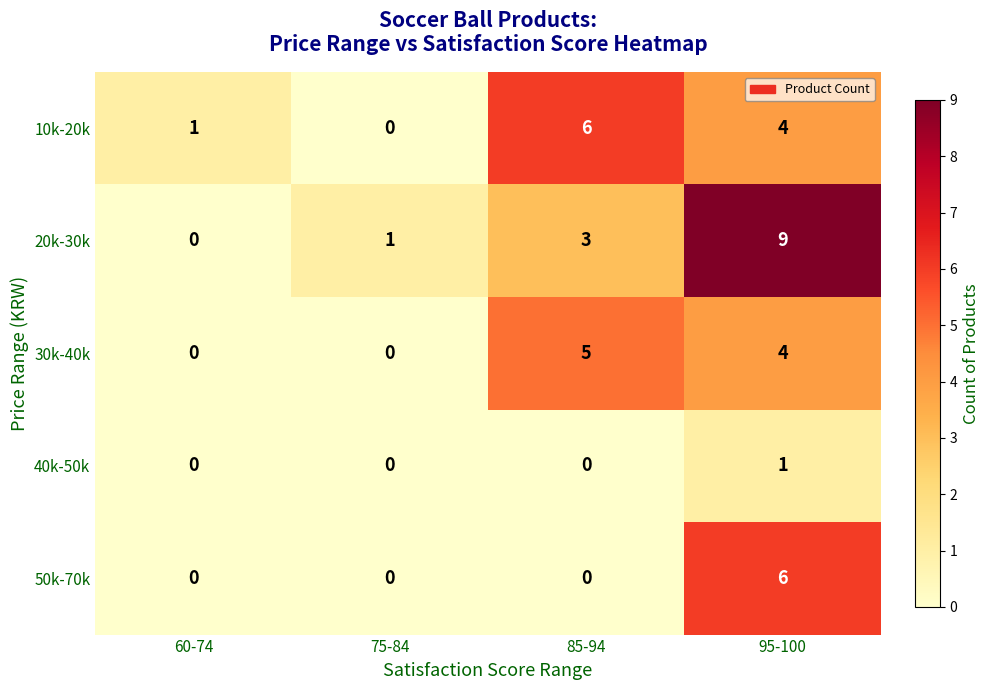

Reading left to right, extract all data points from this chart.

10k-20k: 1	0	6	4
20k-30k: 0	1	3	9
30k-40k: 0	0	5	4
40k-50k: 0	0	0	1
50k-70k: 0	0	0	6